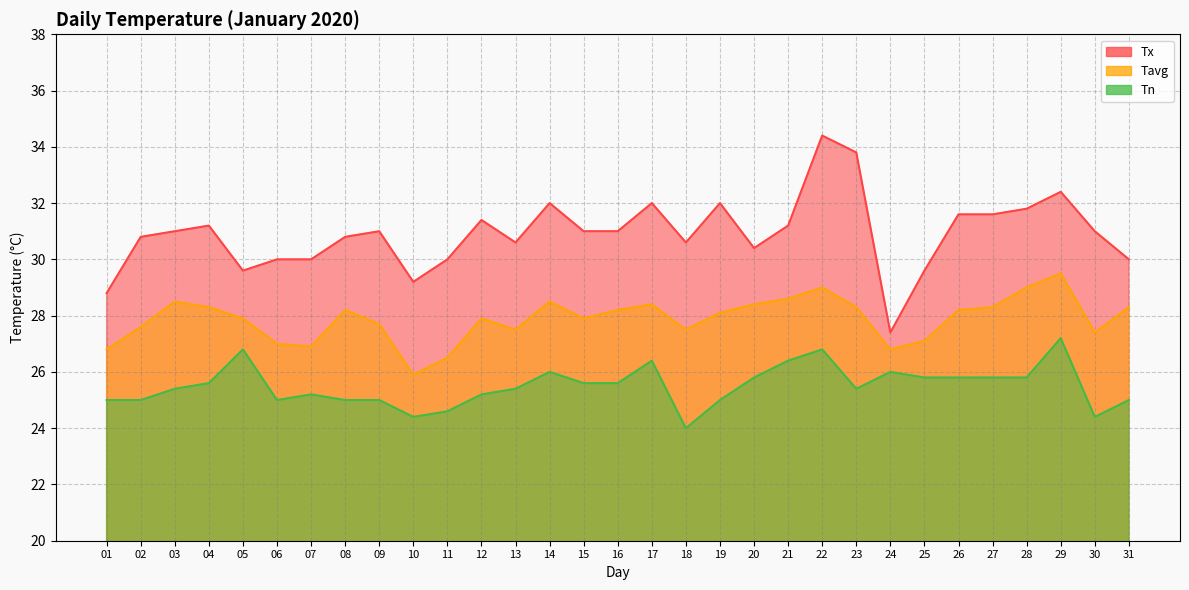

How many interior local peaks does the Tx series have?

8